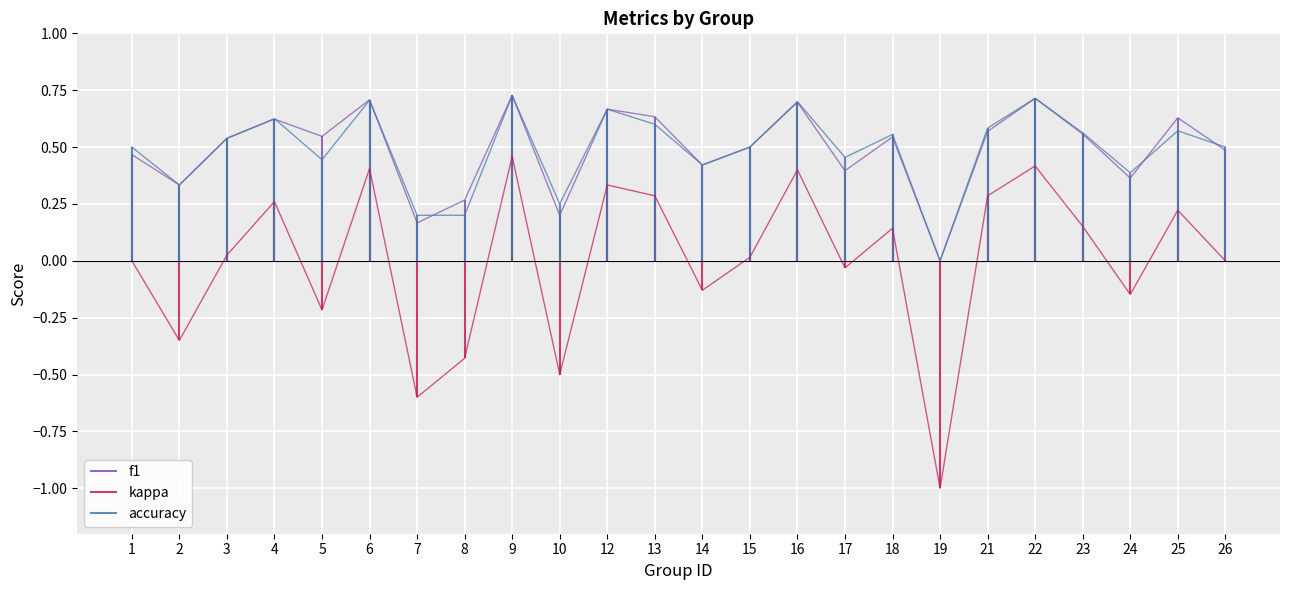

Count the f1 values in the range 0 to 1.

24